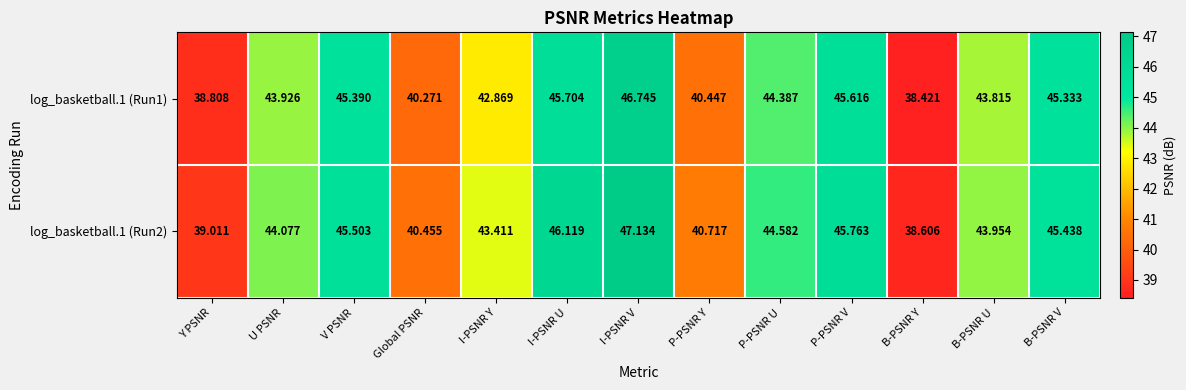

Where is log_basketball.1 (Run2) nearest to the value 42?

P-PSNR Y